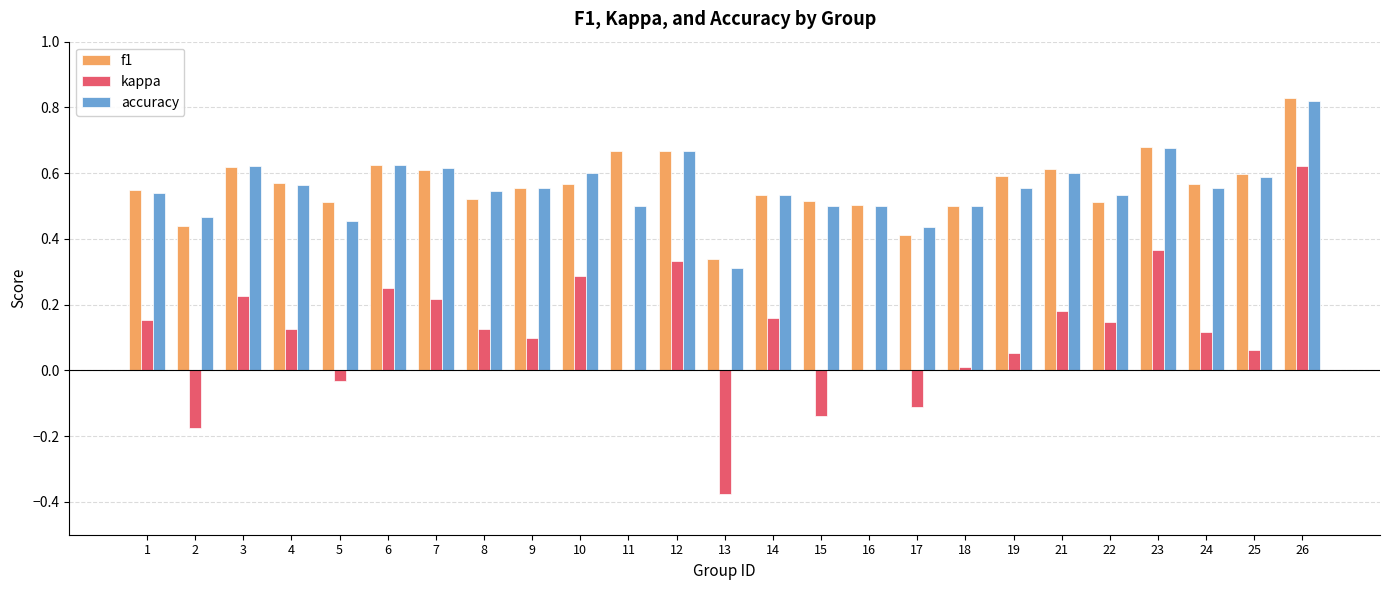

Which label corresponds to the largest value in the chart?

26